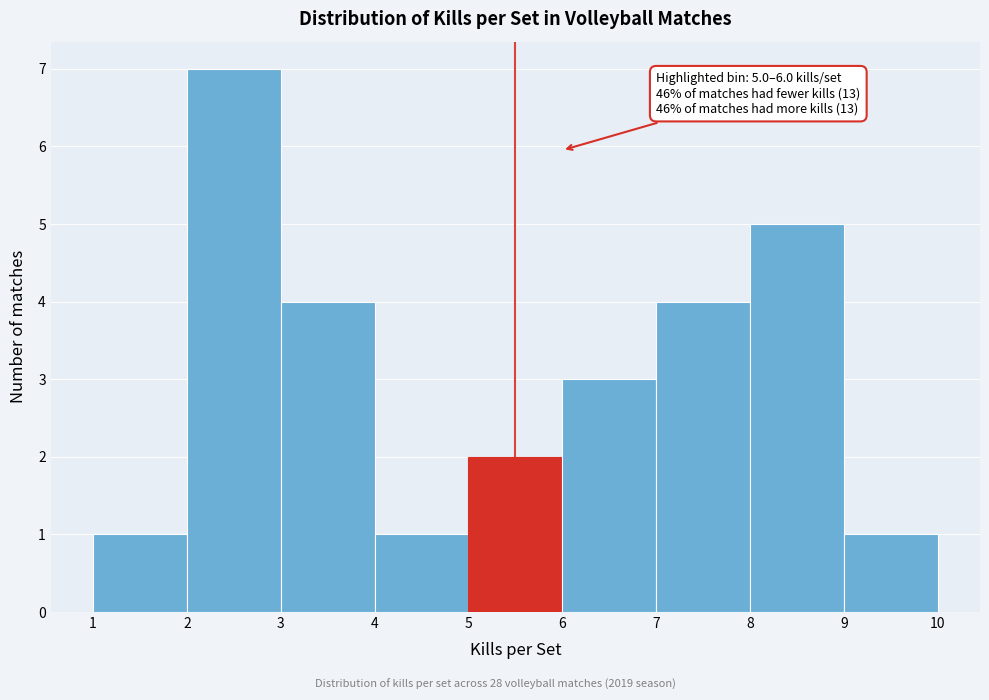

Over which range of the x-axis is the bar tallest?

2 to 3